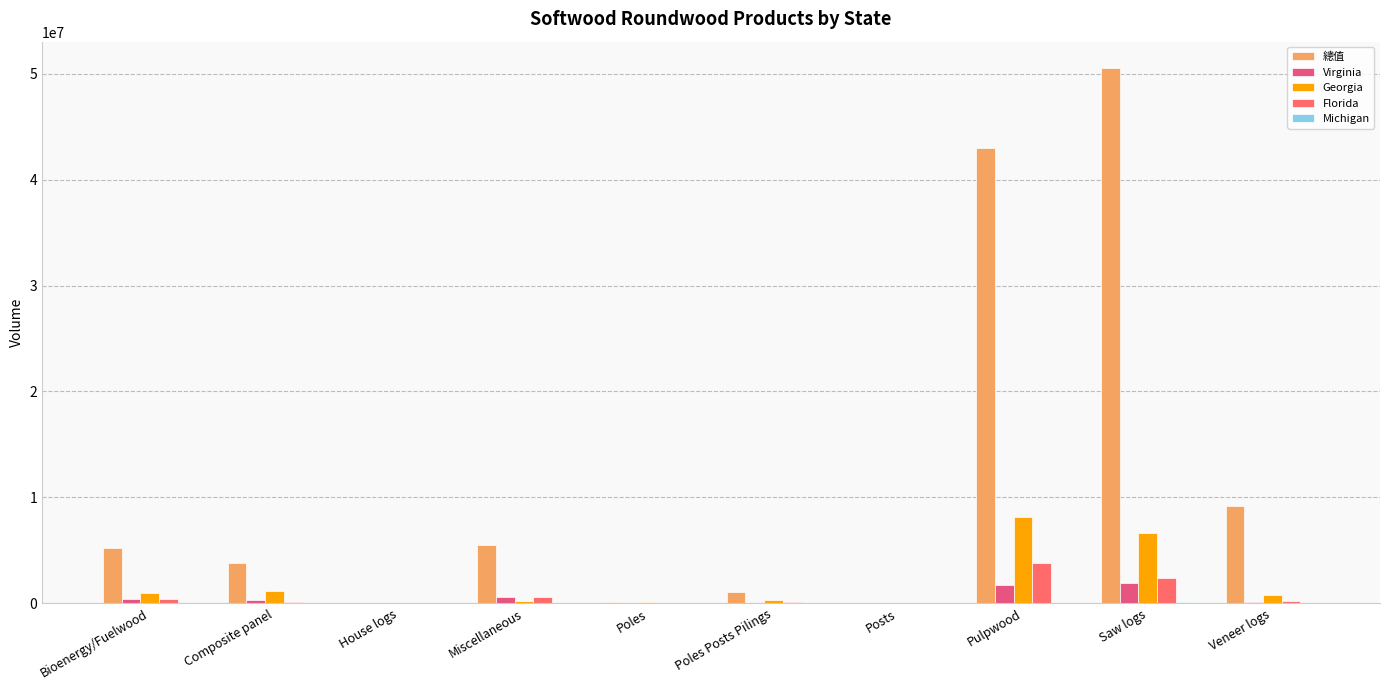

Does the chart contain stacked bars?

No